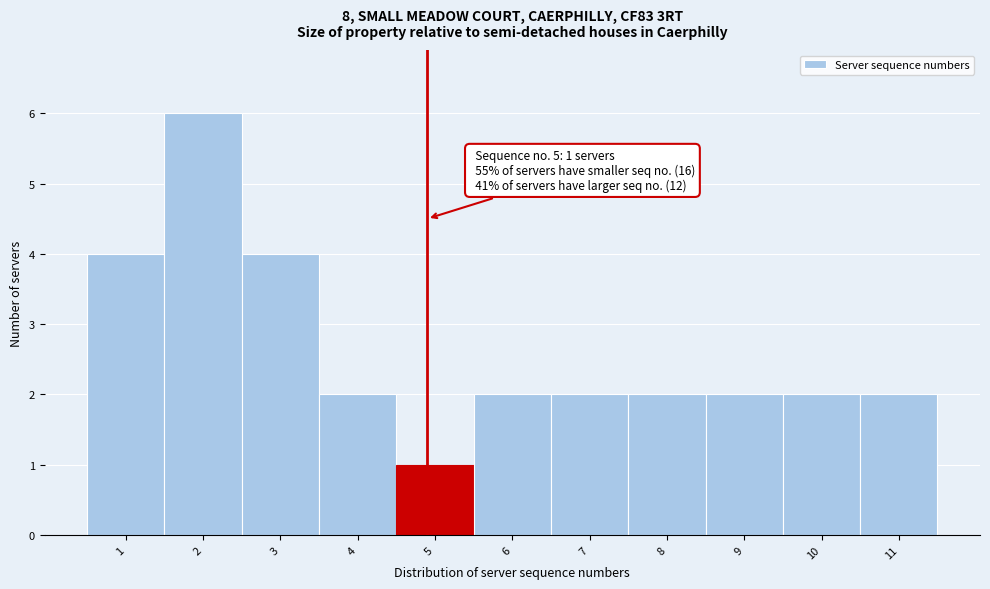

Reading right to left, transcribe all the data shown in this chart.

11=2	10=2	9=2	8=2	7=2	6=2	5=1	4=2	3=4	2=6	1=4